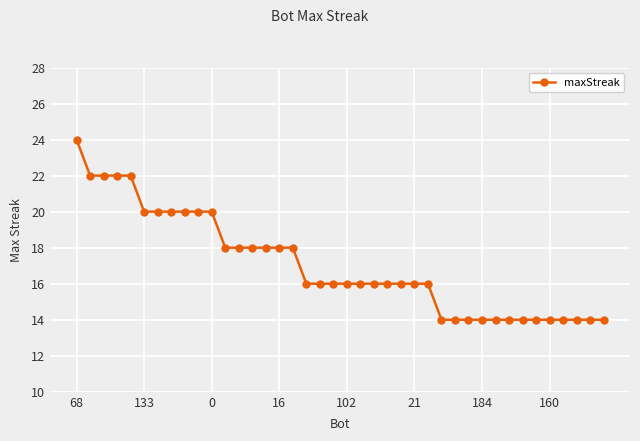

Count the number of categories in the chart.

40